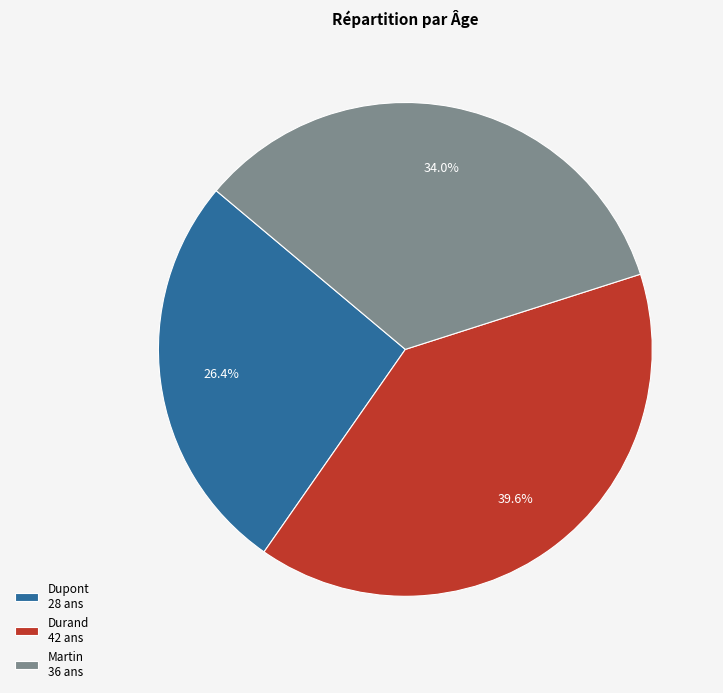

What percentage is the Martin slice, to the nearest percent?

34%